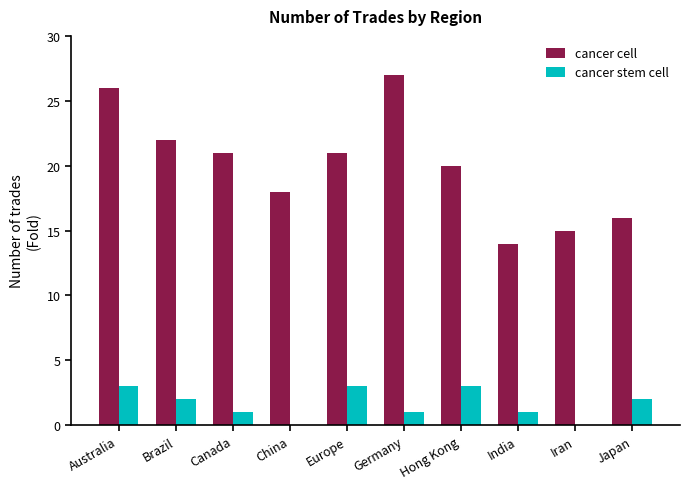

What value does the cancer cell series have at Germany?

27